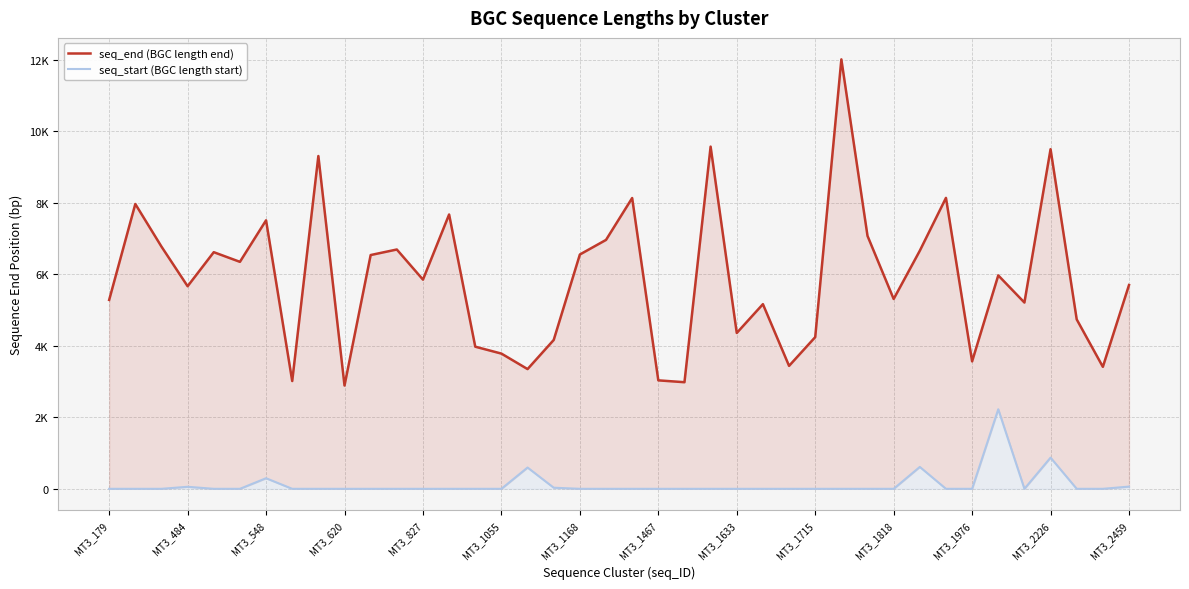

Which series has the largest total across all categories?

seq_end (BGC length end)